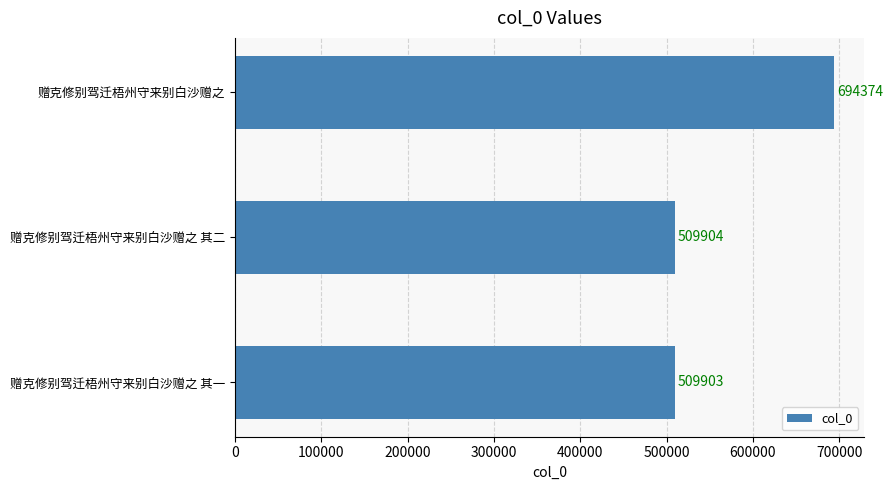

Between 赠克修别驾迁梧州守来别白沙赠之 and 赠克修别驾迁梧州守来别白沙赠之 其二, which is larger?

赠克修别驾迁梧州守来别白沙赠之